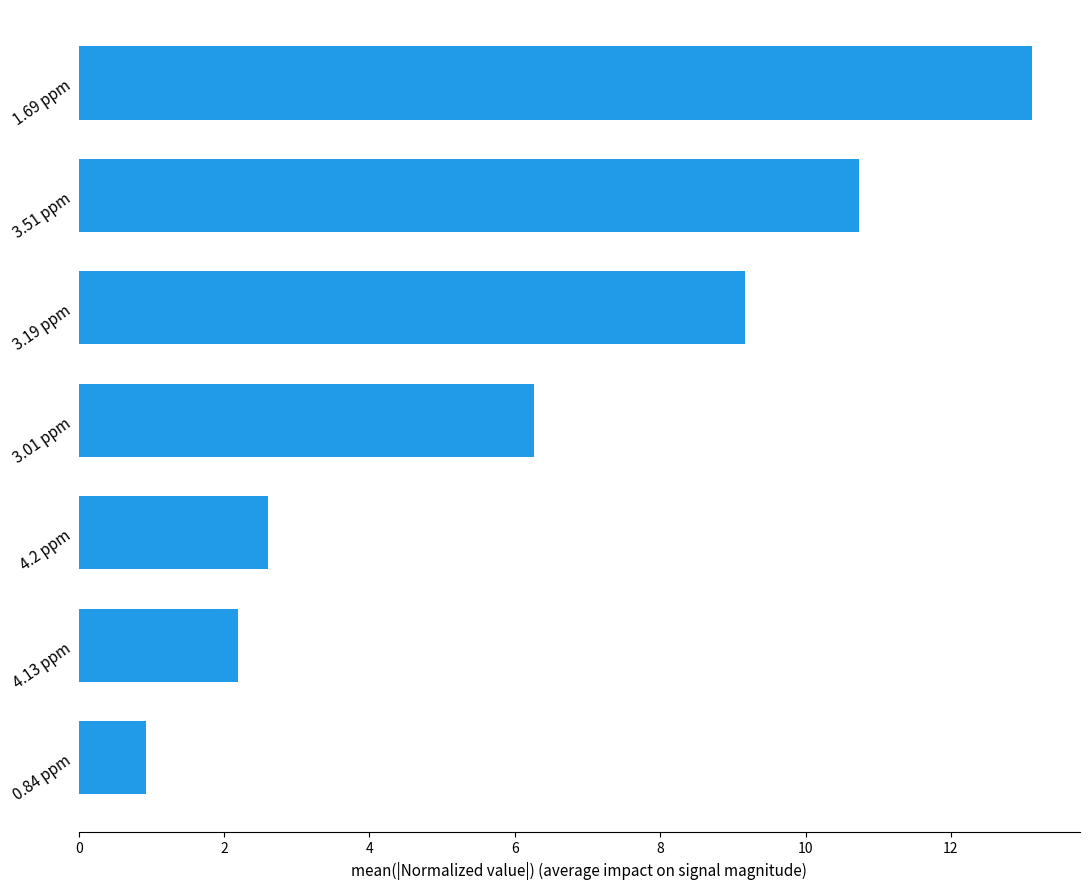

Is it true that the value at 3.01 ppm is 6.3?

True